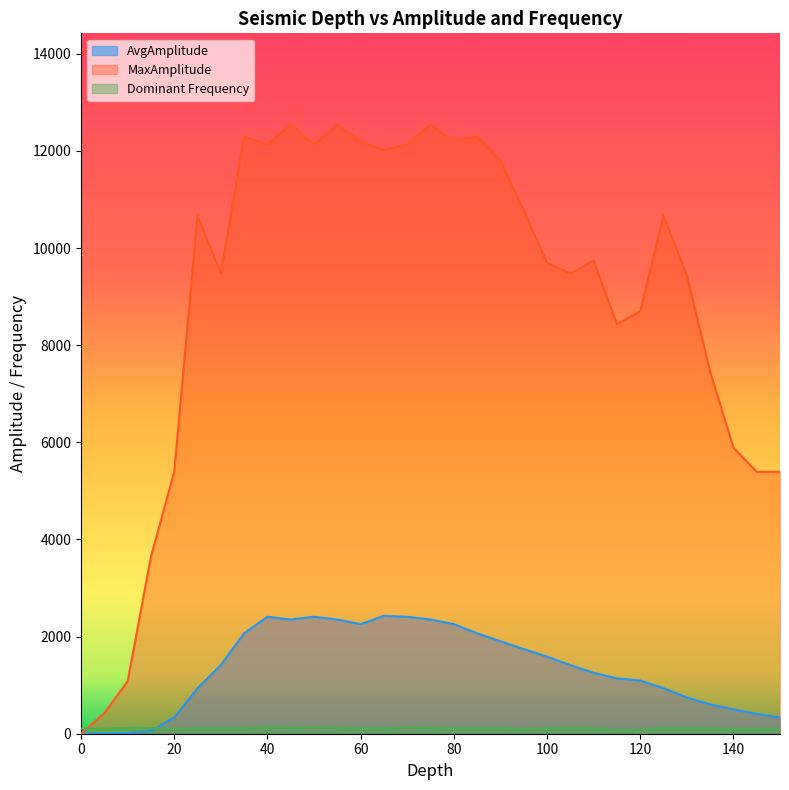

Rank the series by their maximum value, from lowest to highest.

Dominant Frequency, AvgAmplitude, MaxAmplitude